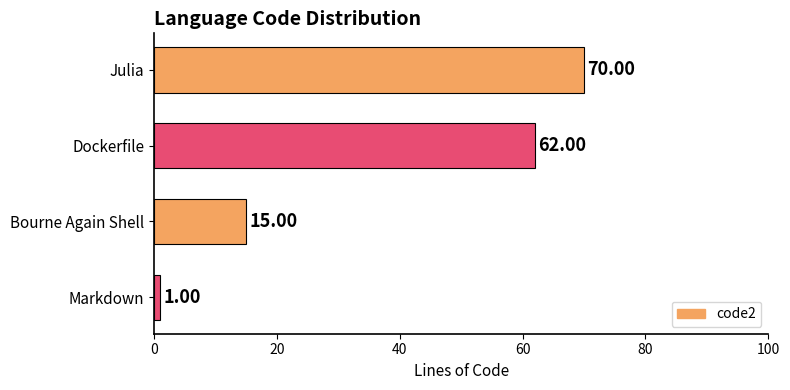

What is the average value?

37